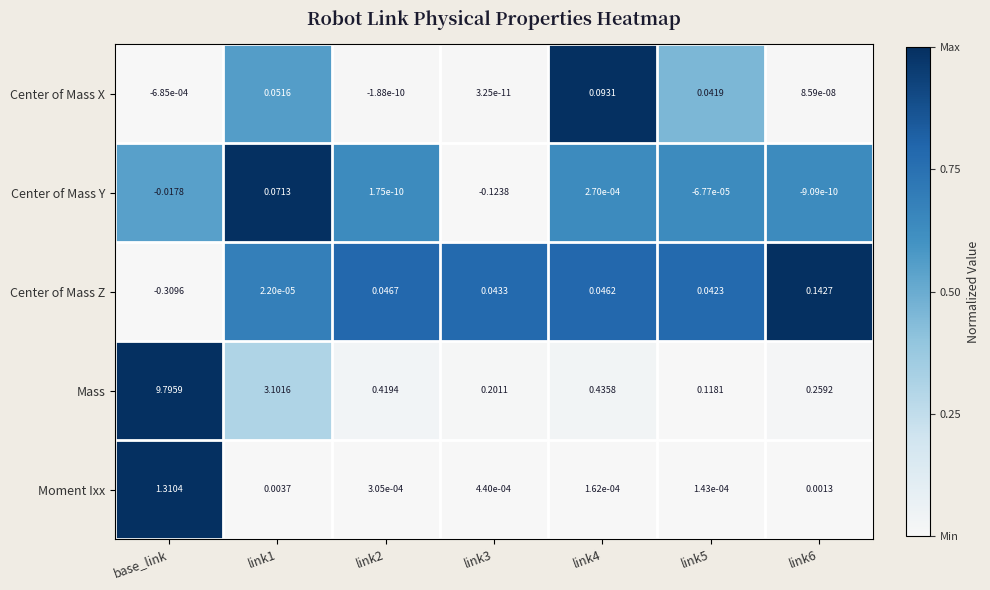

Which series has the largest total across all categories?

Mass